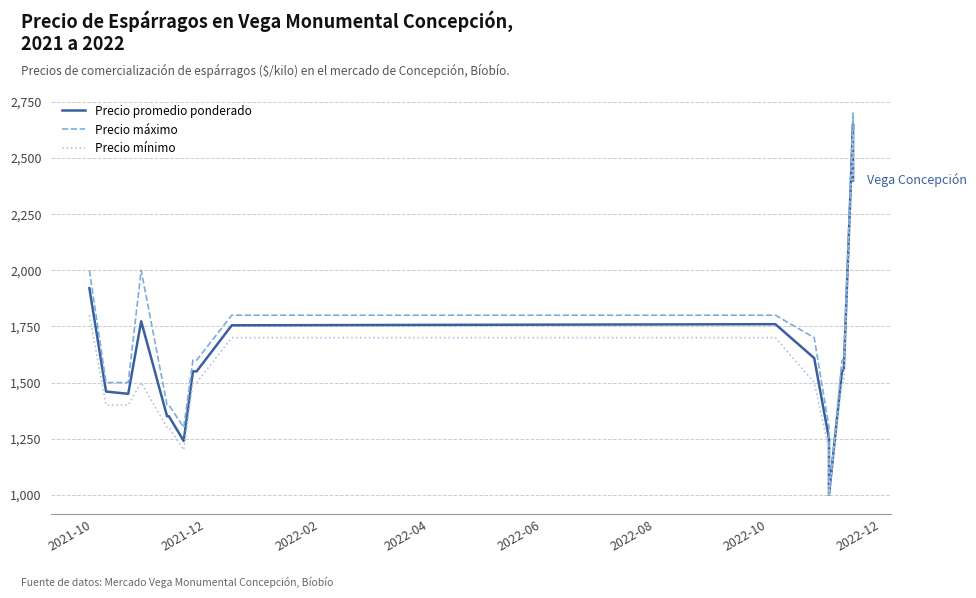

True or false: Precio máximo and Precio promedio ponderado intersect in this chart.

False